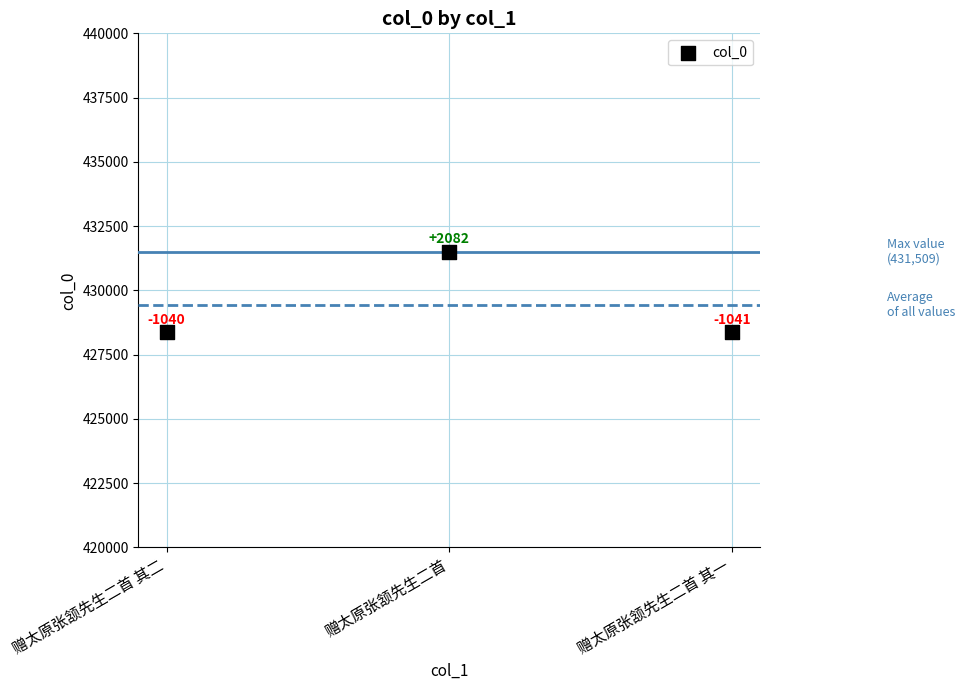

What Y value in the scatter plot is closest to 429947?

428387